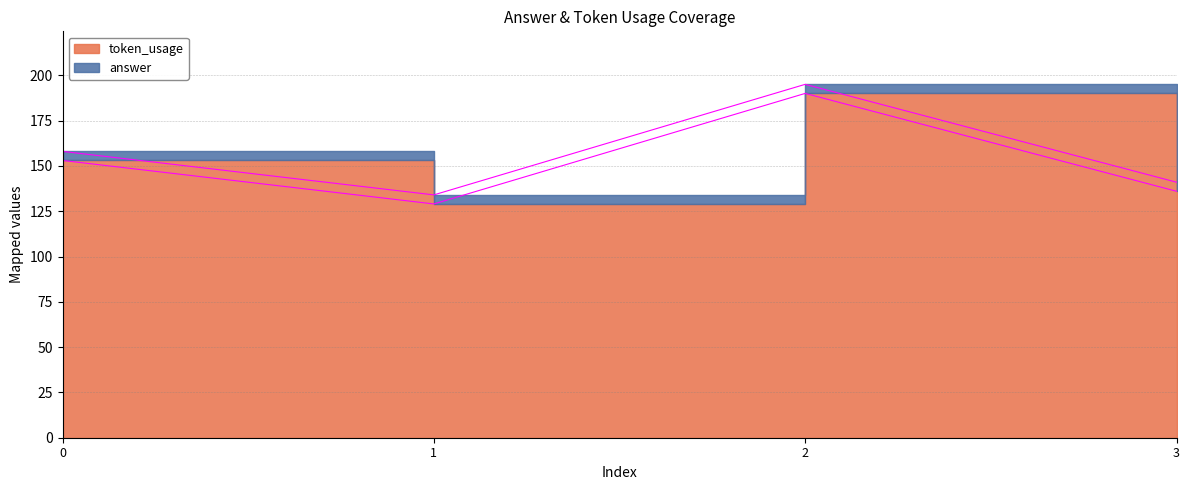

Rank the categories by value from highest to lowest.

2, 0, 3, 1